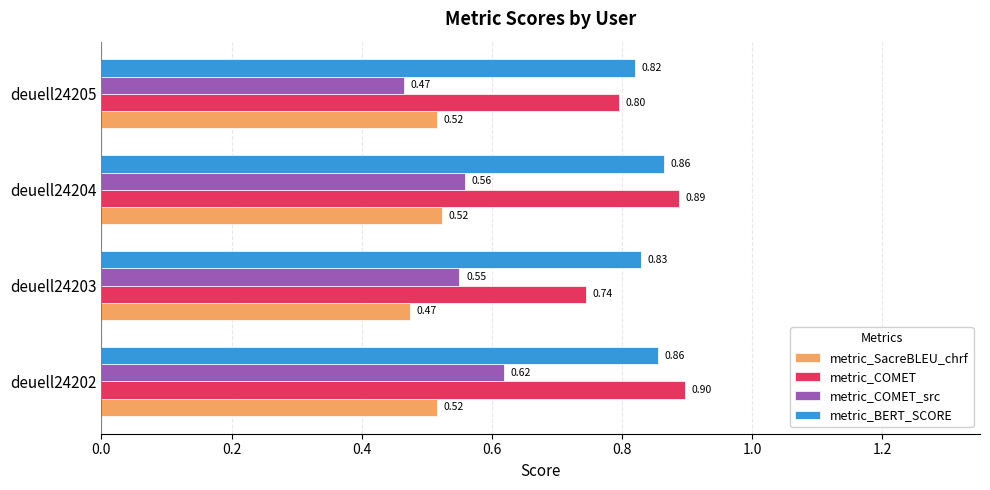

Between deuell24202 and deuell24204, which series saw the biggest shift?

metric_COMET_src